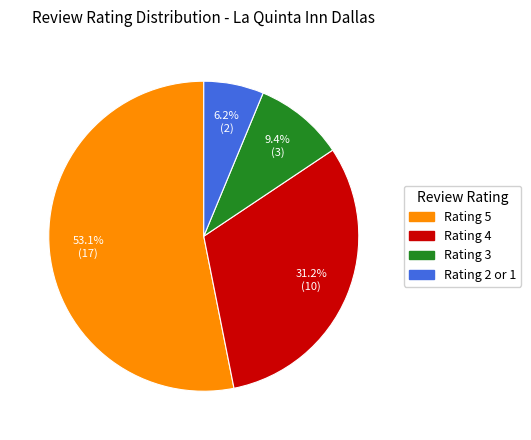

Is there any slice that represents more than half of the pie?

Yes